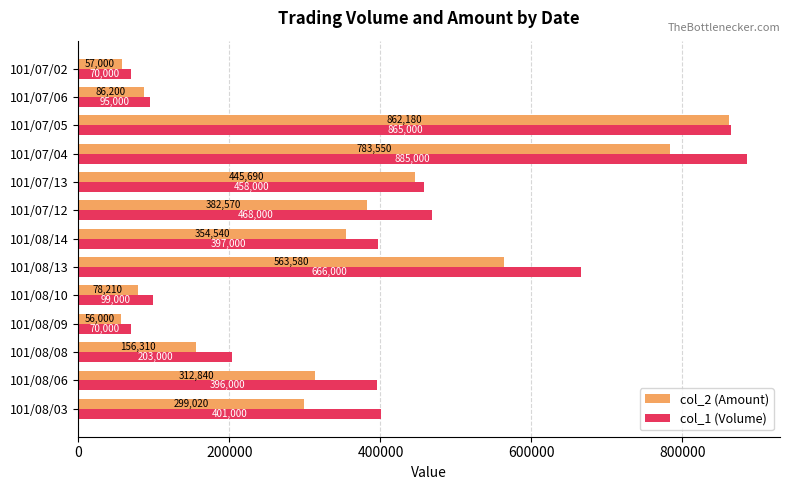

Rank the series by their maximum value, from highest to lowest.

col_1 (Volume), col_2 (Amount)